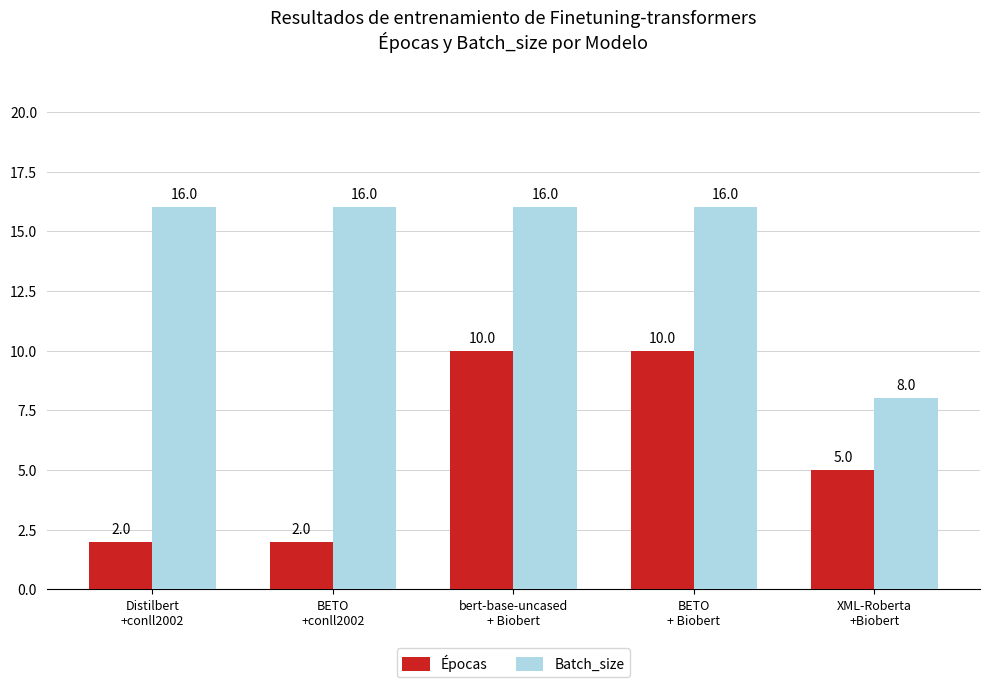

What is the label of the 2nd bar from the left?

BETO
+conll2002